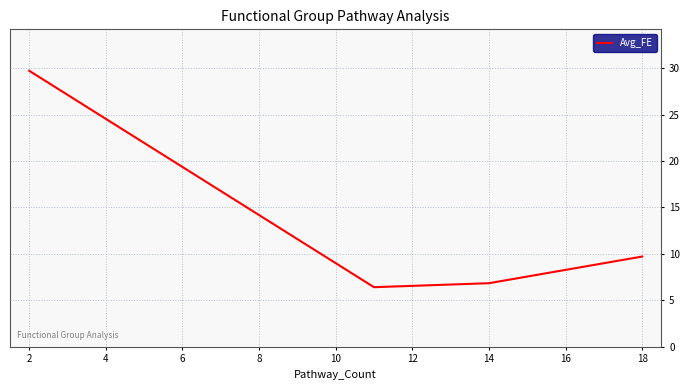

How many interior local valleys (lower than both neighbors) does the data have?

1